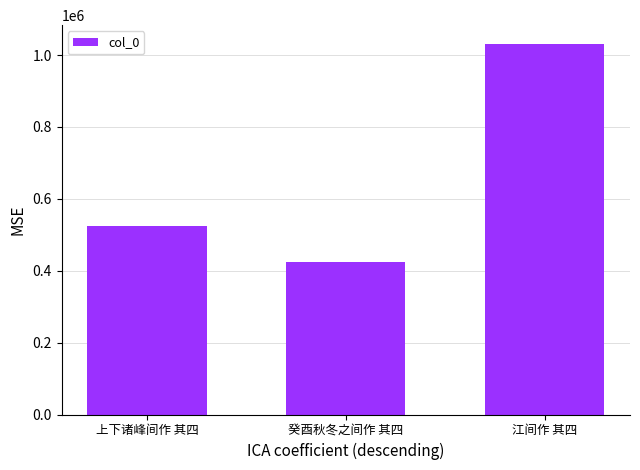

Count the number of categories in the chart.

3